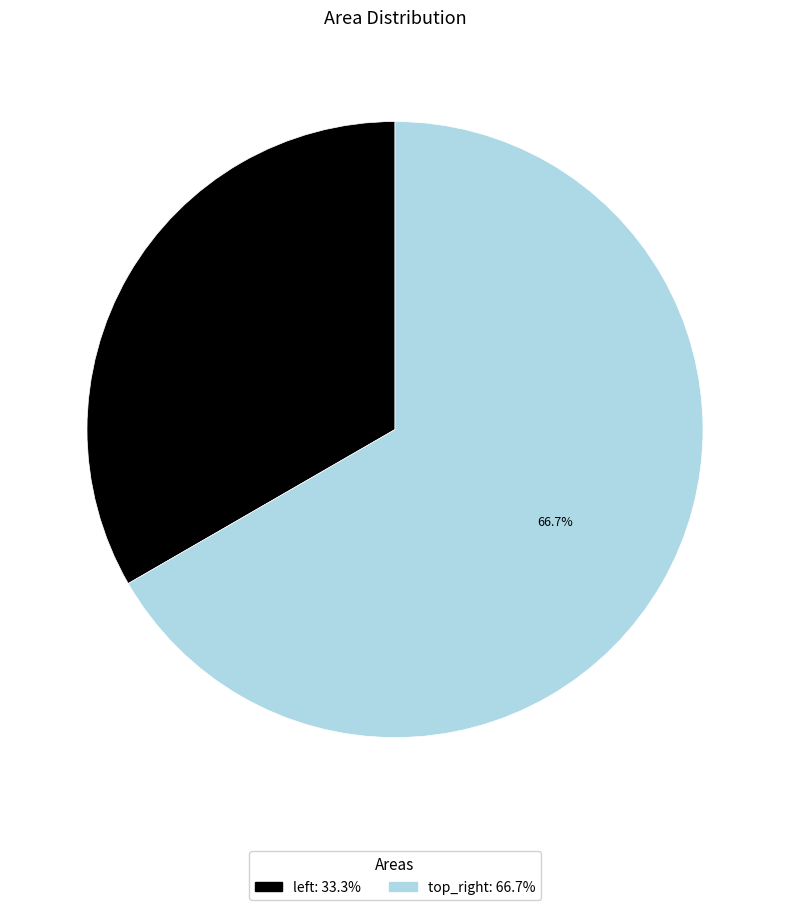

Count the number of slices in the pie.

2